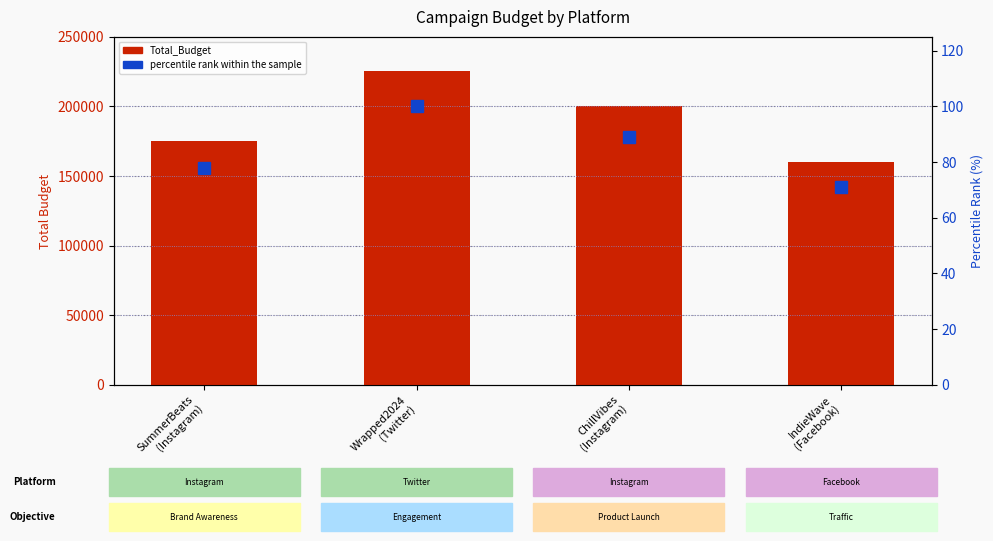

What is the smallest value displayed?

71.1